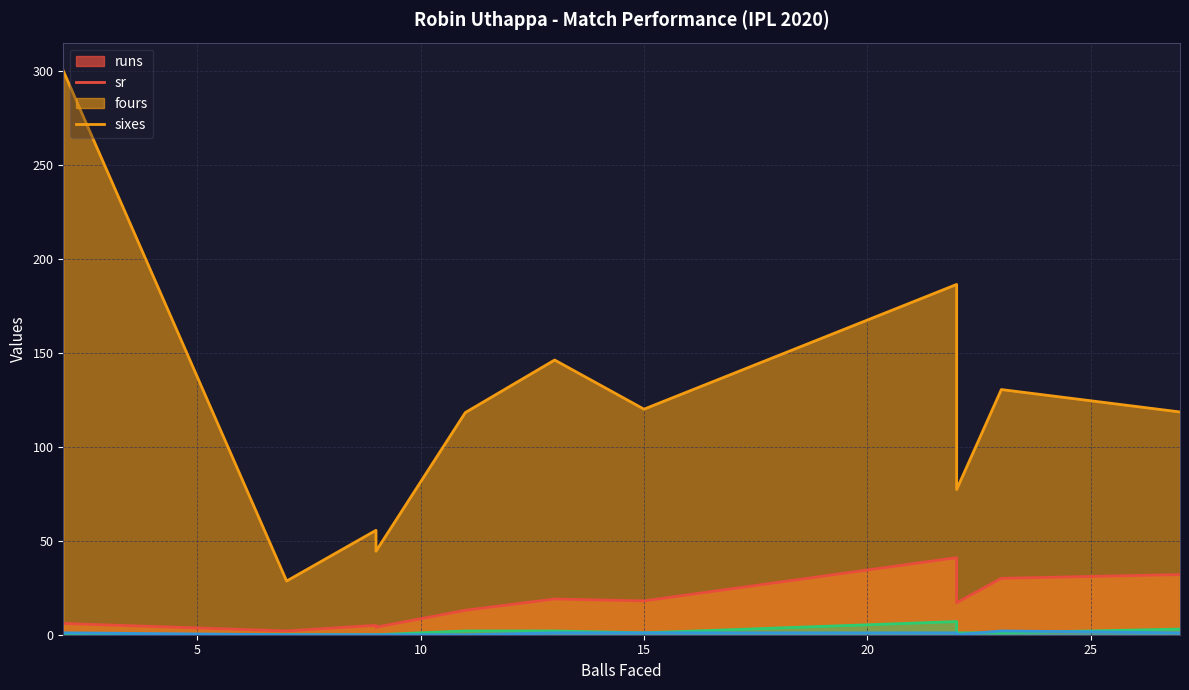

How many series are shown in this chart?

4